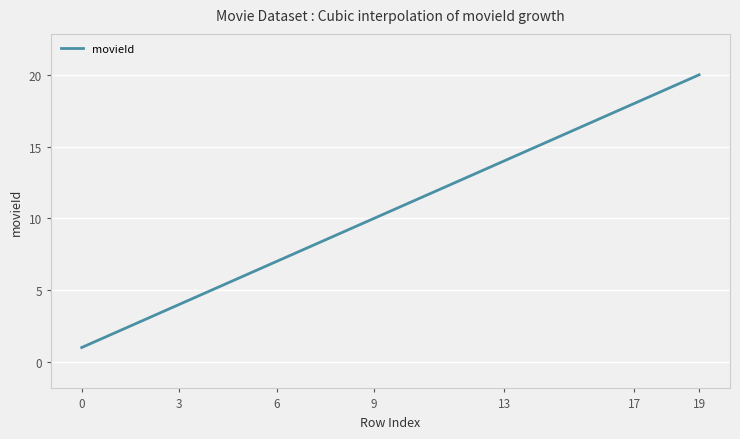

What is the minimum value shown in the chart?

1.0